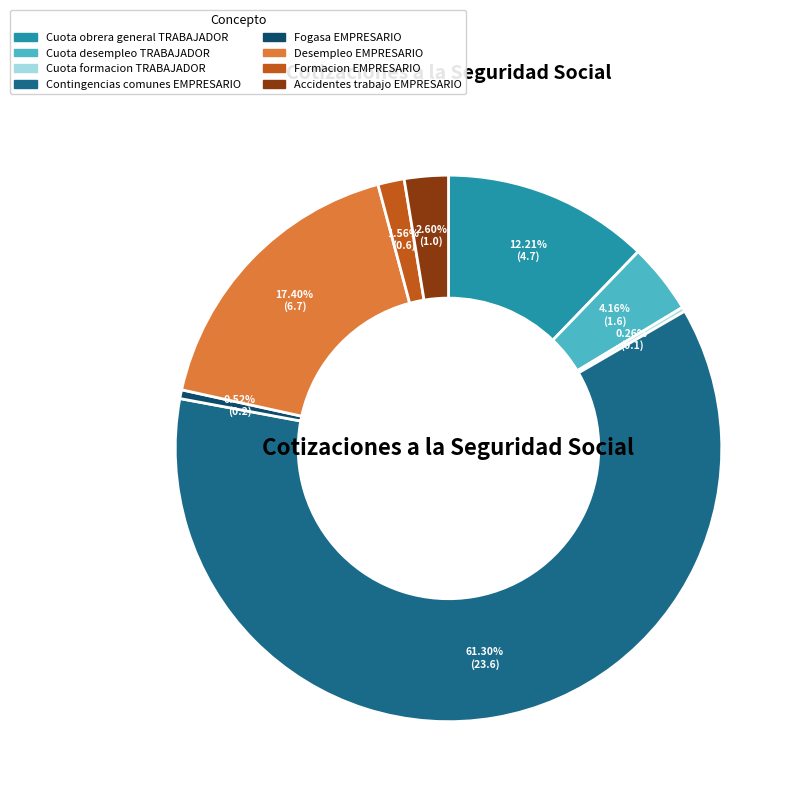

What is the largest slice in the pie chart?

Contingencias comunes EMPRESARIO